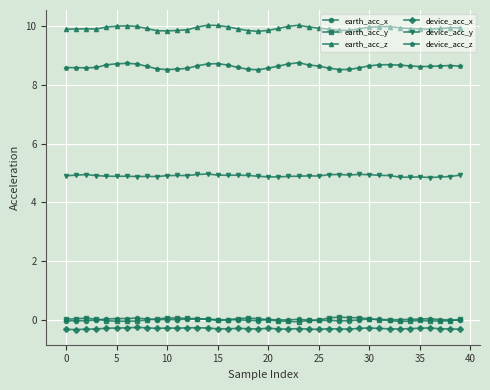

What is the value of the device_acc_y point at the 5th from the left?

4.9